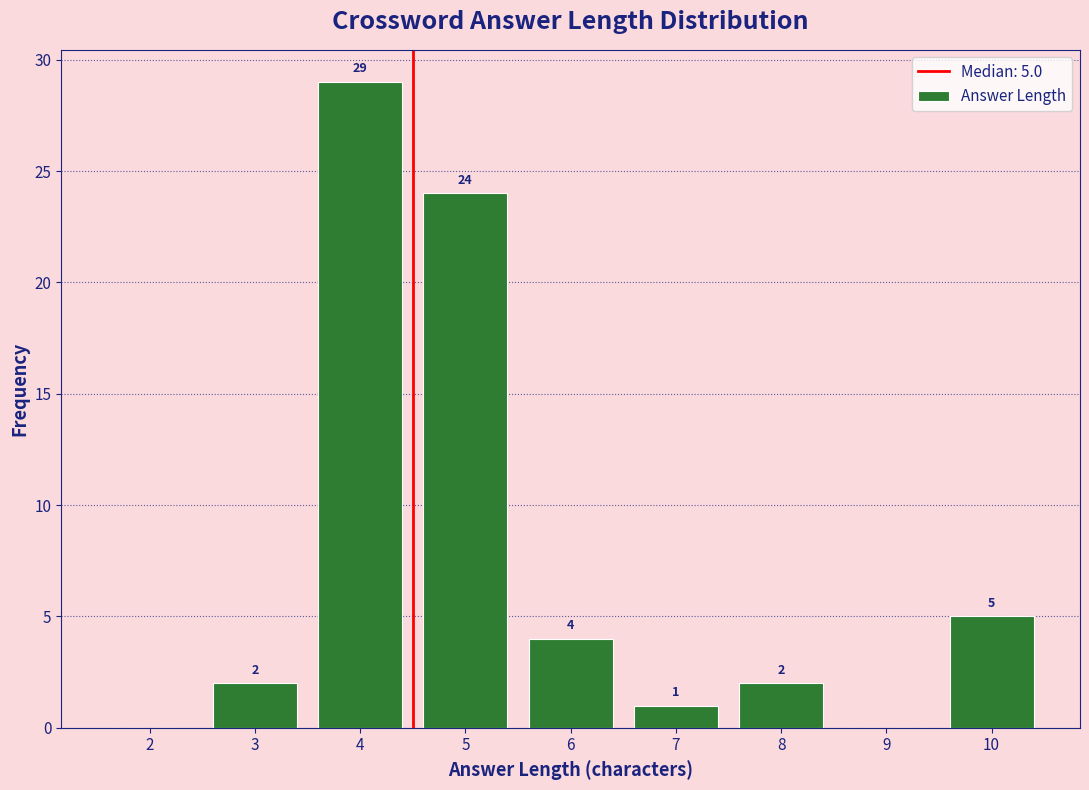

Reading left to right, extract all data points from this chart.

2=0	3=2	4=29	5=24	6=4	7=1	8=2	9=0	10=5